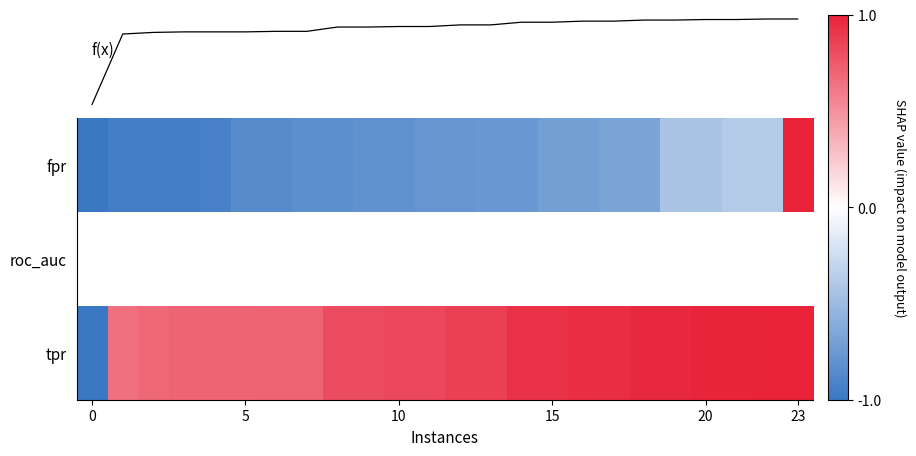

What is the average value of the tpr series?

0.8